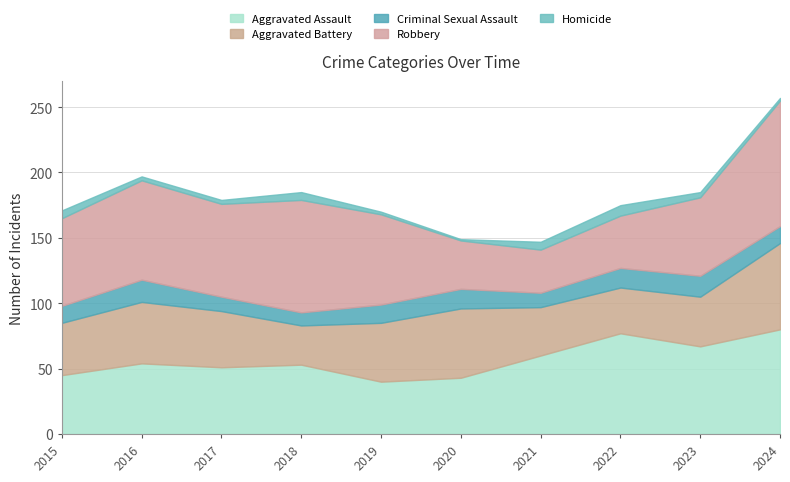

At 2019, list the series in order from largest to smallest.

Robbery, Aggravated Battery, Aggravated Assault, Criminal Sexual Assault, Homicide